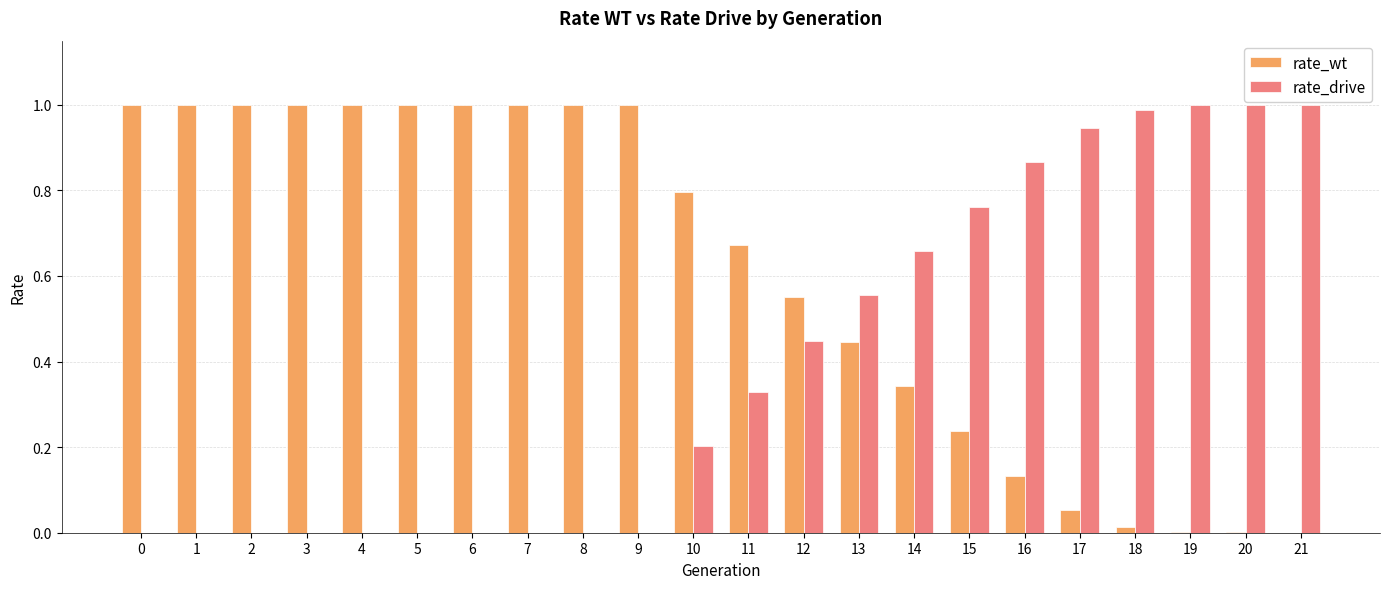

Is it true that rate_wt equals 0.3 at 21?

False